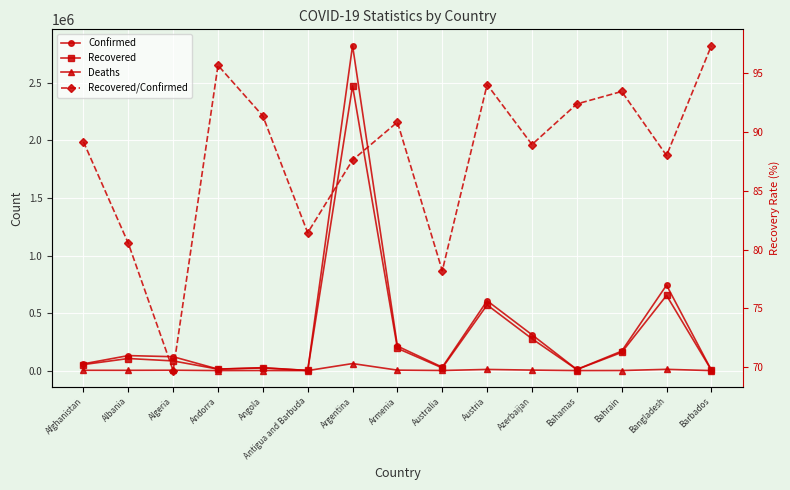

Is it true that Recovered equals 105016.0 at Albania?

True